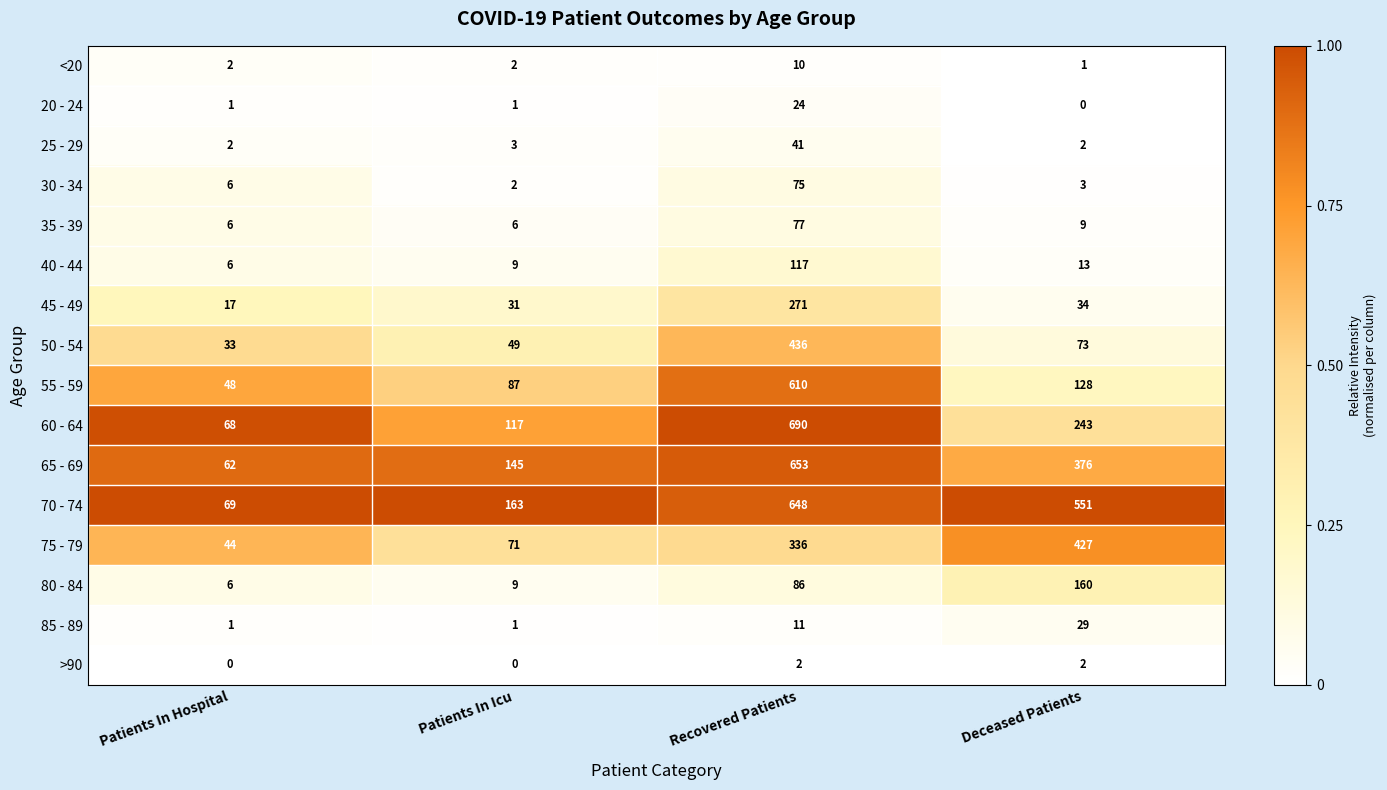

True or false: 80 - 84 has a value of 2 at Patients In Icu.

False